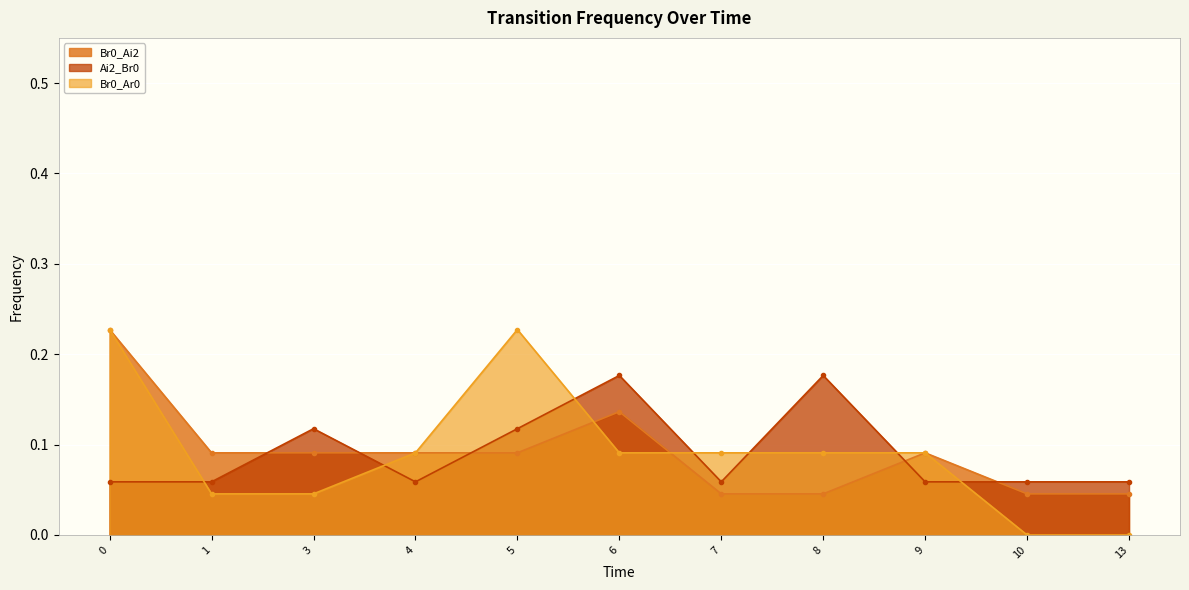

What is the difference between the maximum and minimum values in the Br0_Ar0 series?

0.2